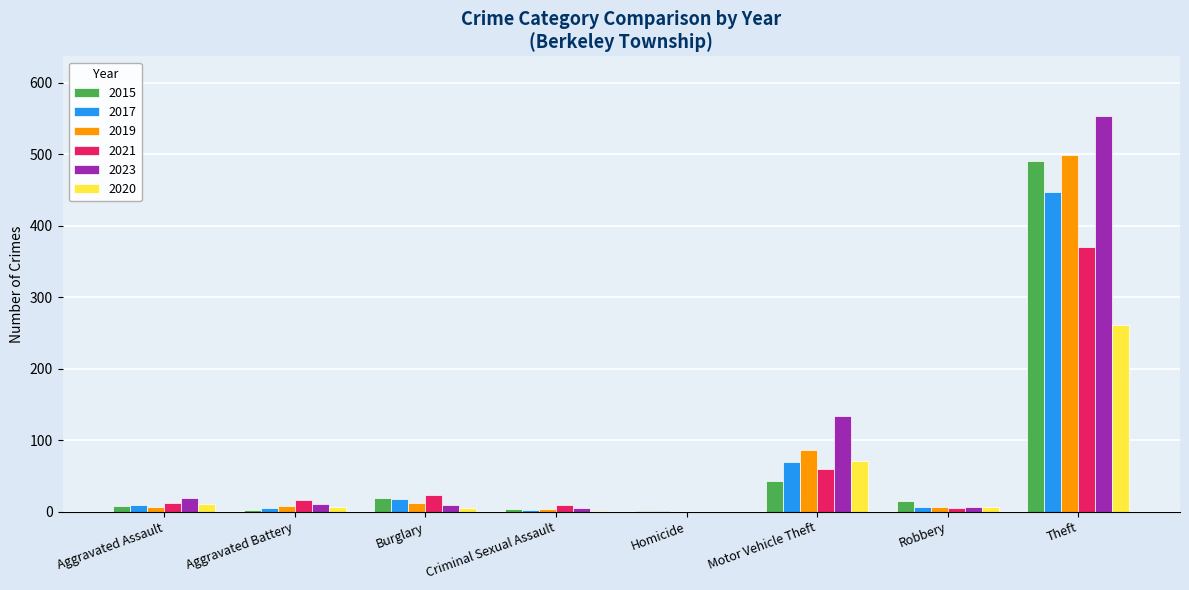

How many values in 2023 are above zero?

7